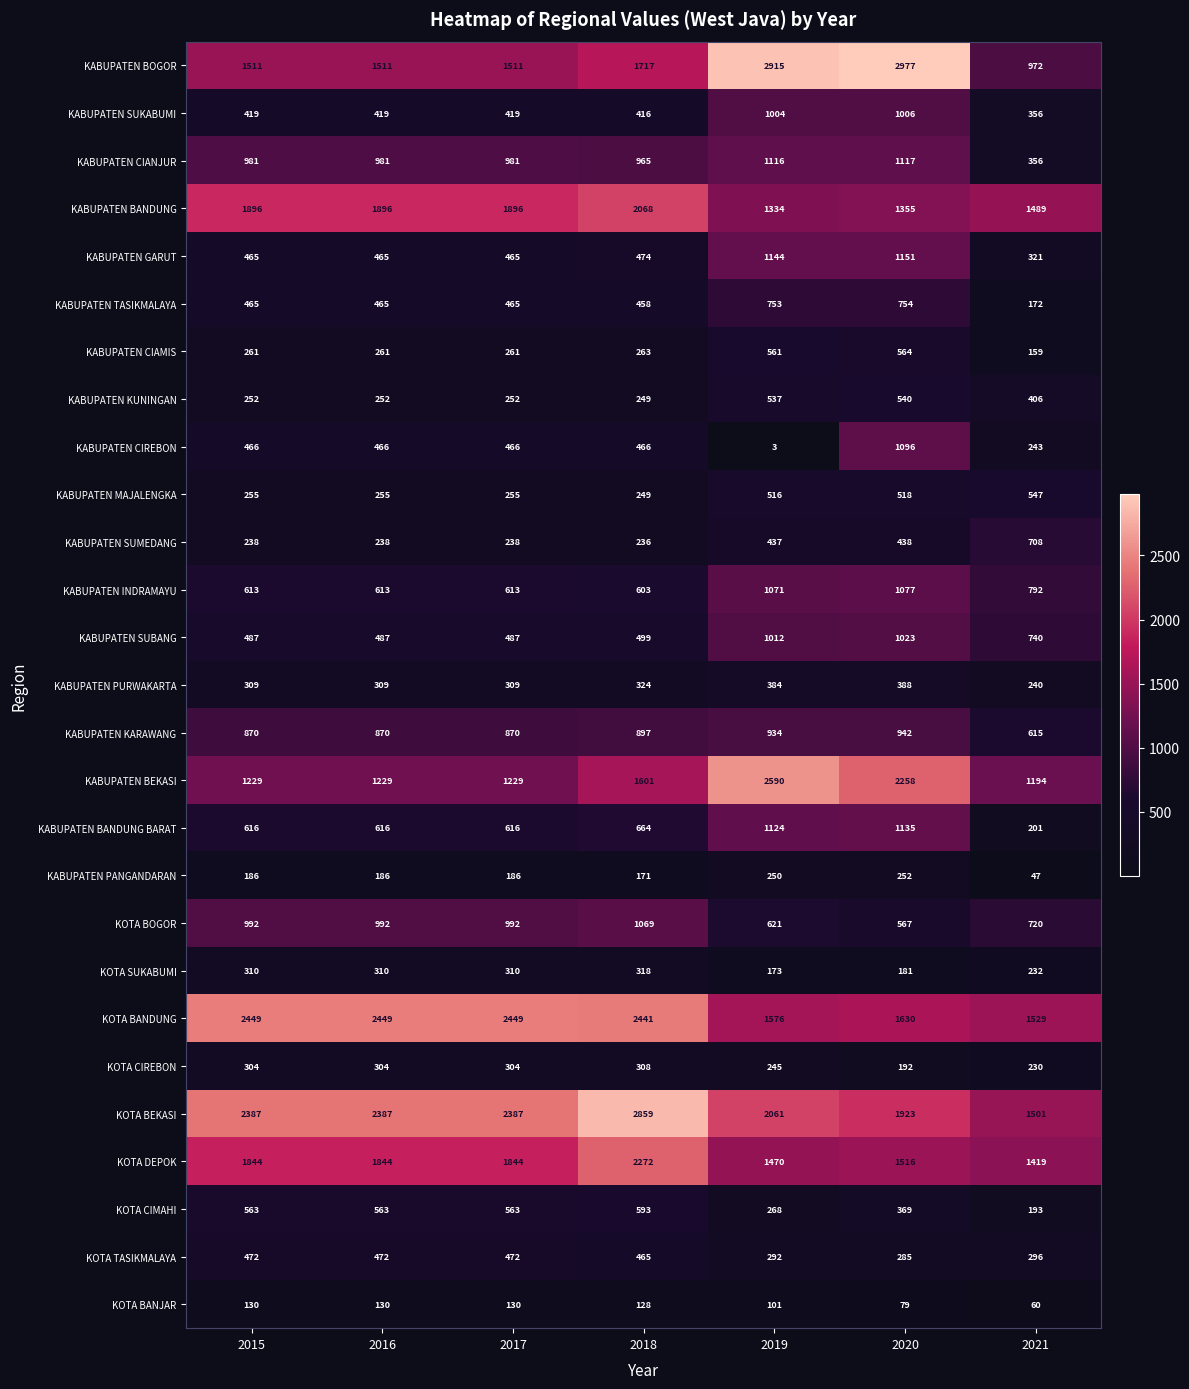

At which label does KOTA CIMAHI reach its minimum?

2021